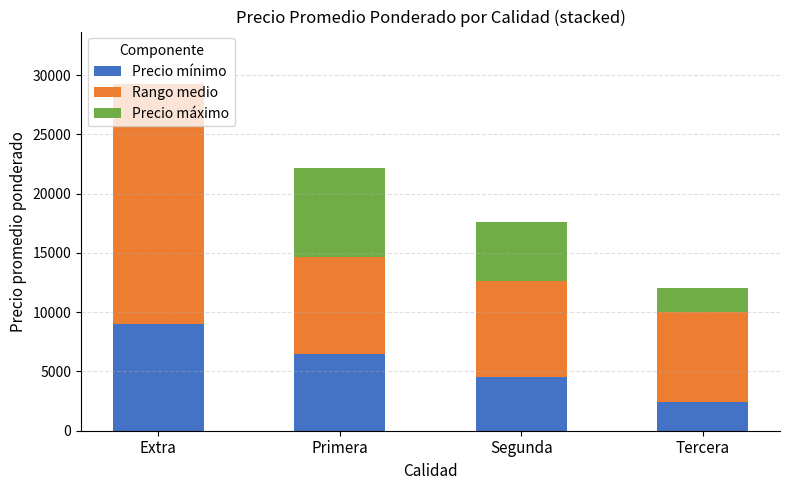

The Precio mínimo series shows 1213 at Tercera. True or false?

False